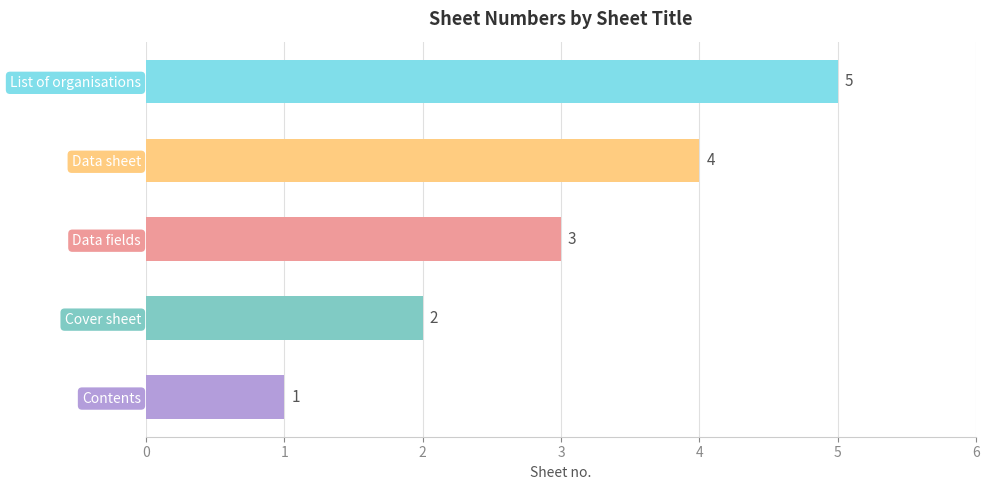

How many values are between 2 and 4?

3